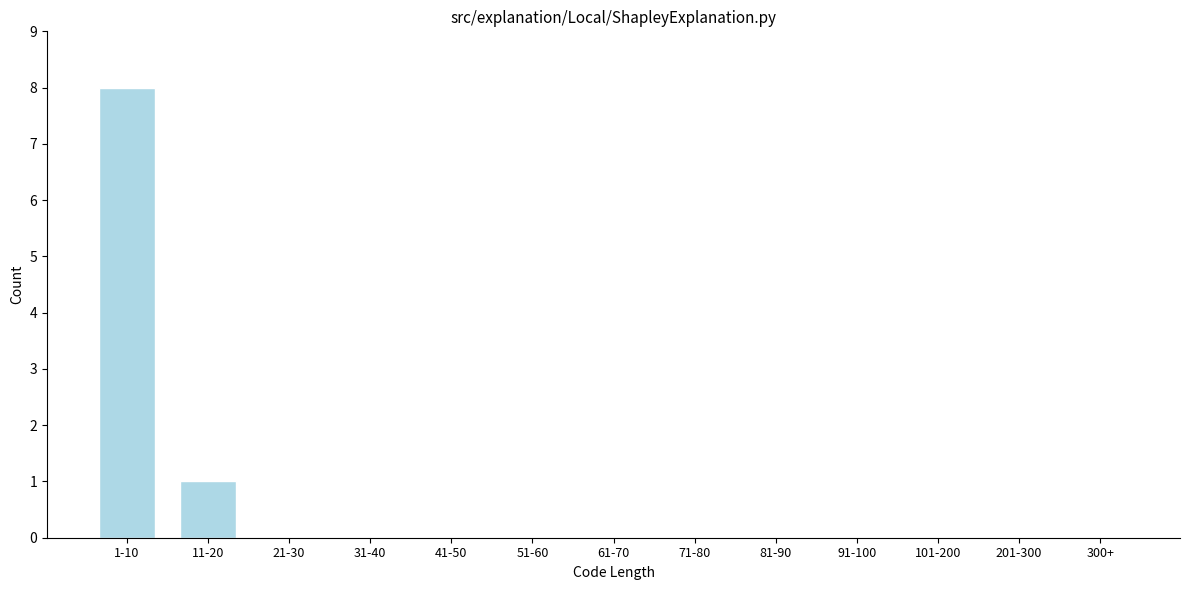

Reading left to right, transcribe all the data shown in this chart.

1-10=8	11-20=1	21-30=0	31-40=0	41-50=0	51-60=0	61-70=0	71-80=0	81-90=0	91-100=0	101-200=0	201-300=0	300+=0